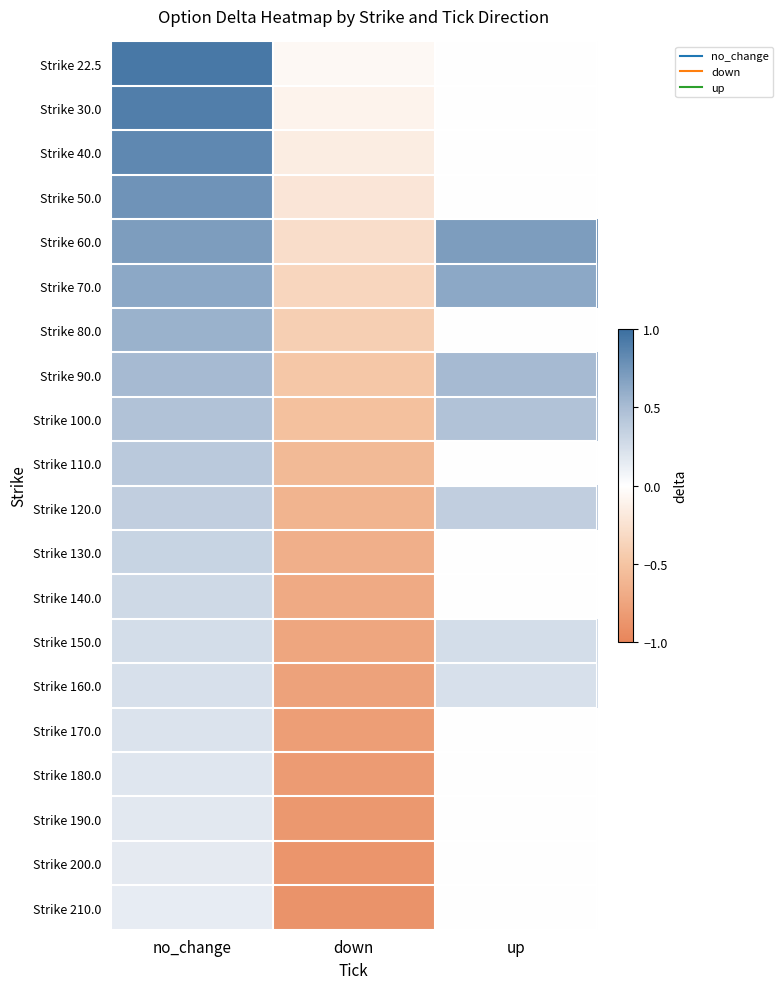

Reading right to left, what are all the values shown in this chart?

Strike 22.5: up=0.0	down=-0.1	no_change=0.9
Strike 30.0: up=0.0	down=-0.1	no_change=0.9
Strike 40.0: up=0.0	down=-0.2	no_change=0.8
Strike 50.0: up=0.0	down=-0.2	no_change=0.8
Strike 60.0: up=0.7	down=-0.3	no_change=0.7
Strike 70.0: up=0.6	down=-0.3	no_change=0.6
Strike 80.0: up=0.0	down=-0.4	no_change=0.6
Strike 90.0: up=0.5	down=-0.5	no_change=0.5
Strike 100.0: up=0.5	down=-0.5	no_change=0.5
Strike 110.0: up=0.0	down=-0.6	no_change=0.4
Strike 120.0: up=0.4	down=-0.6	no_change=0.4
Strike 130.0: up=0.0	down=-0.7	no_change=0.3
Strike 140.0: up=0.0	down=-0.7	no_change=0.3
Strike 150.0: up=0.3	down=-0.7	no_change=0.3
Strike 160.0: up=0.2	down=-0.8	no_change=0.2
Strike 170.0: up=0.0	down=-0.8	no_change=0.2
Strike 180.0: up=0.0	down=-0.8	no_change=0.2
Strike 190.0: up=0.0	down=-0.8	no_change=0.2
Strike 200.0: up=0.0	down=-0.9	no_change=0.2
Strike 210.0: up=0.0	down=-0.9	no_change=0.1